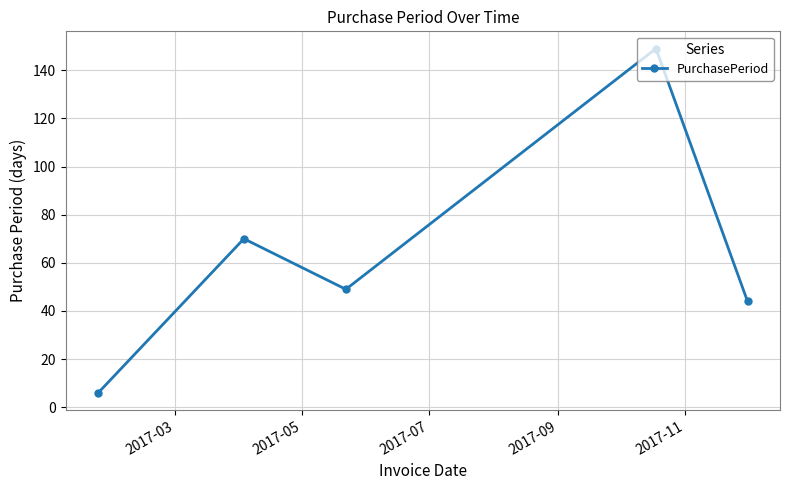

What is the smallest value displayed?

6